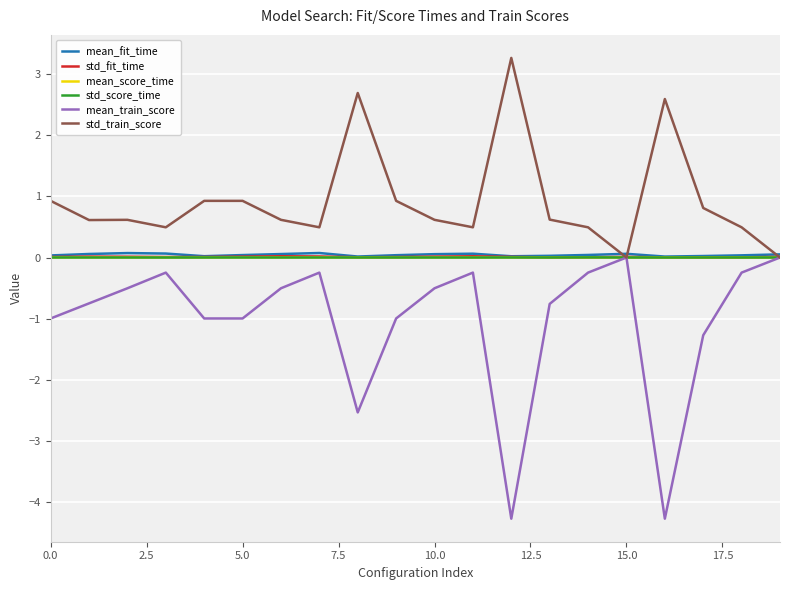

What are all the series names shown in the legend?

mean_fit_time, std_fit_time, mean_score_time, std_score_time, mean_train_score, std_train_score